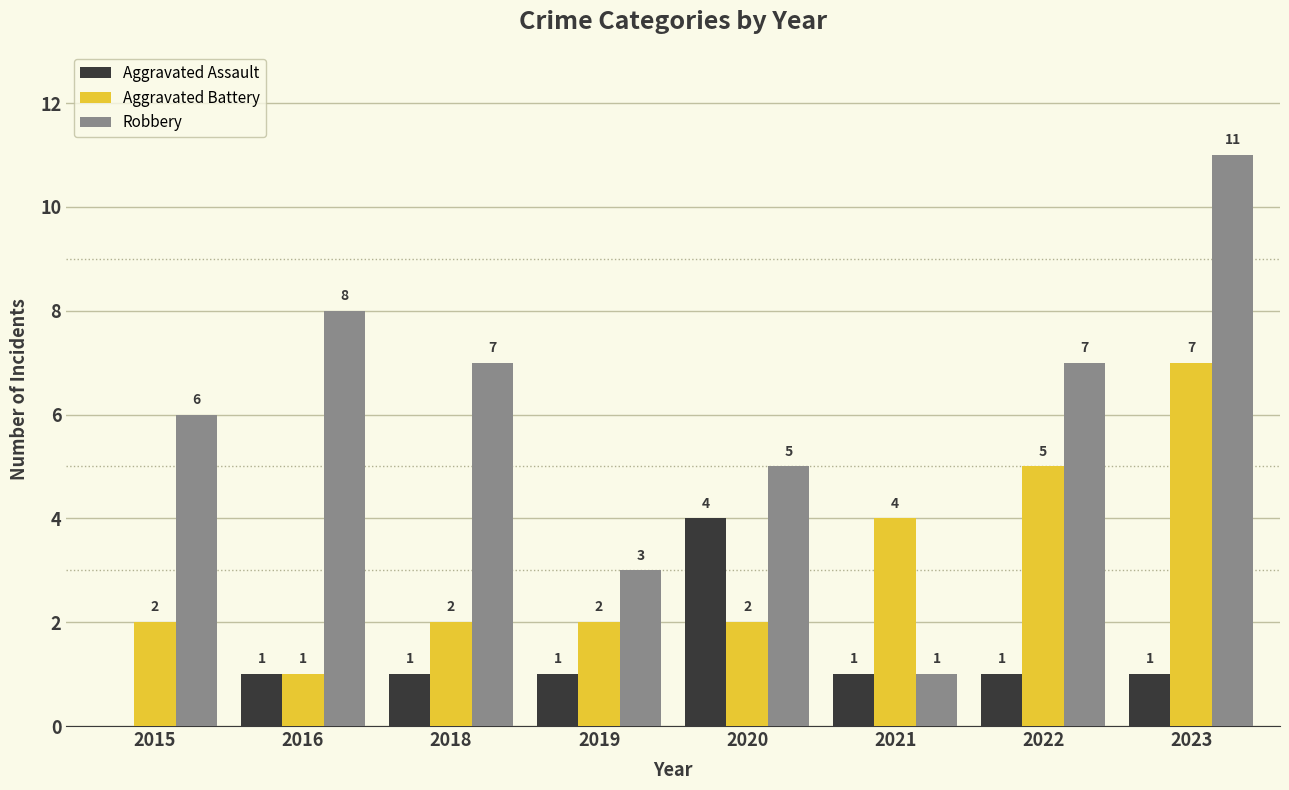

The value of Robbery at 2019 is 3. True or false?

True